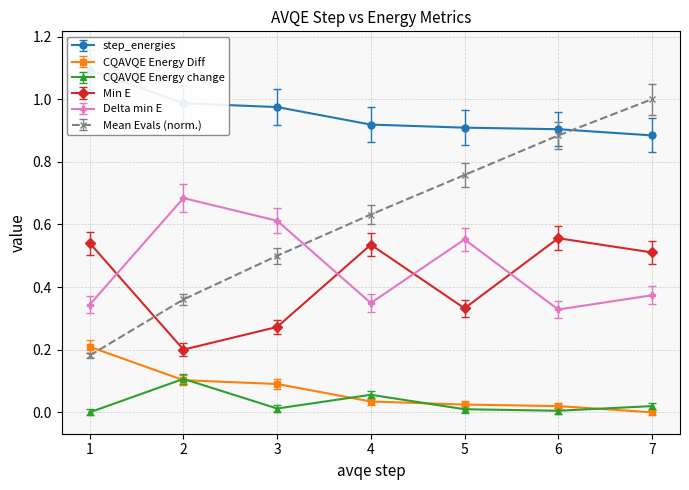

In Delta min E, how many points are higher than both neighbors (excluding endpoints)?

2